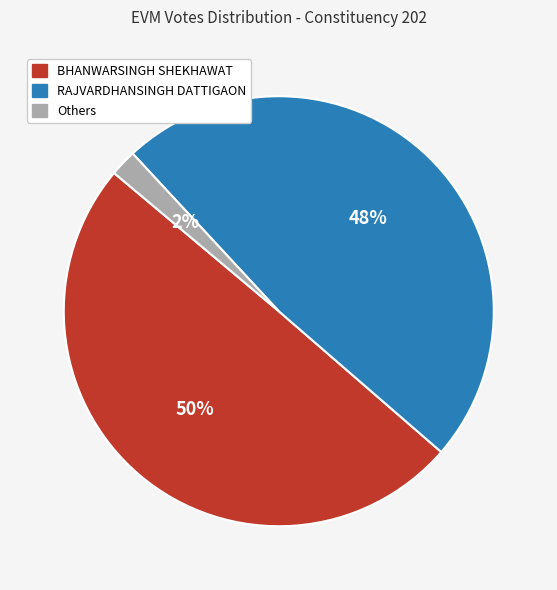

Does any single category account for the majority?

No